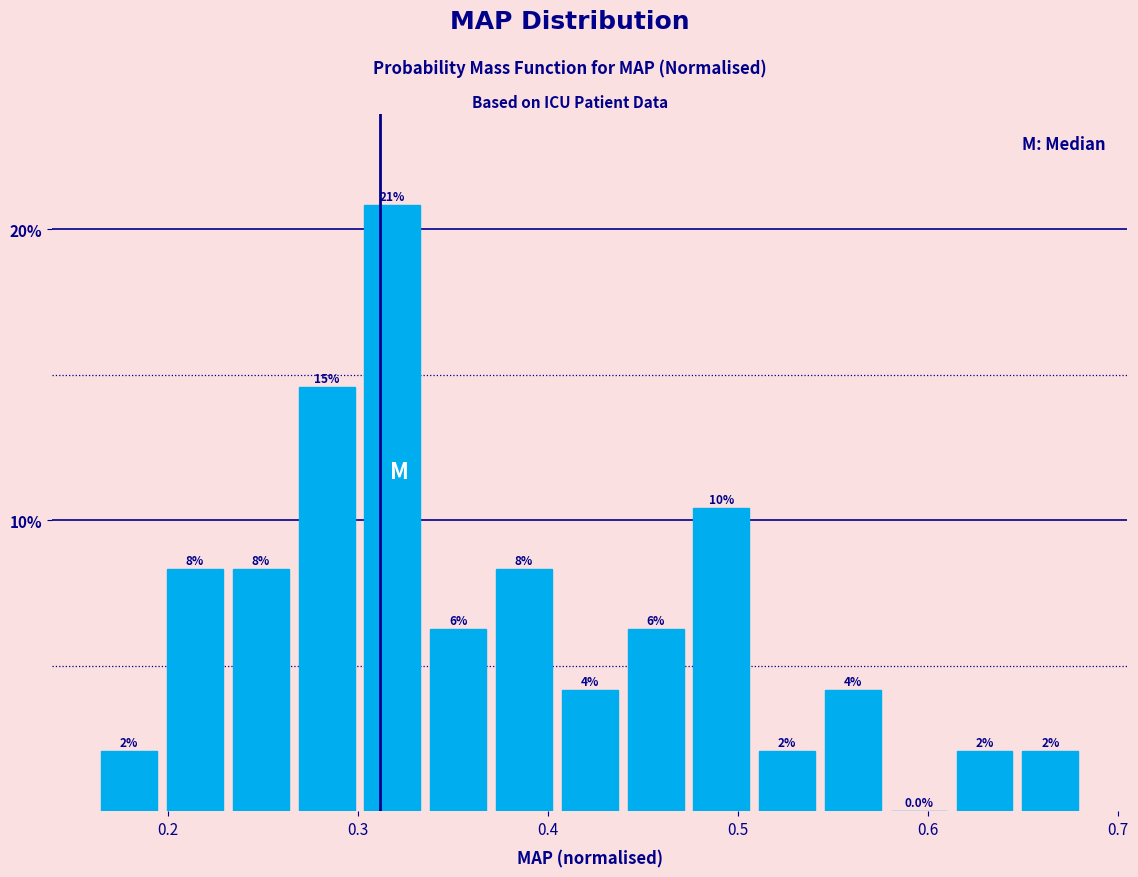

Read against the x-axis, roughly where is the centre of the tallest bar?

0.32